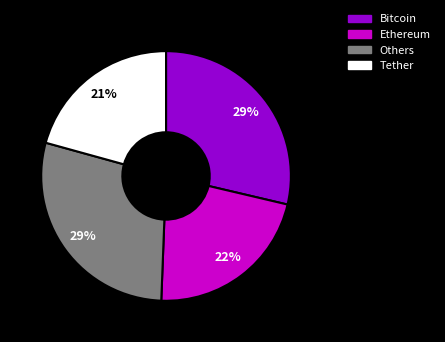

To the nearest percent, what is the average slice percentage?

25%